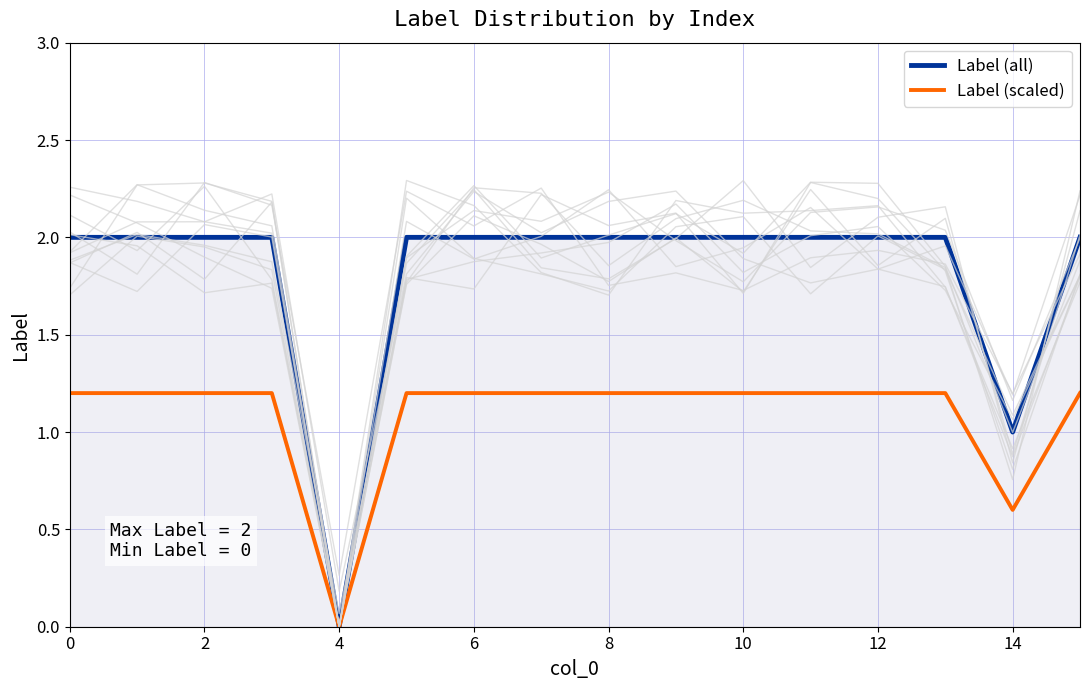

True or false: Label (all) and Label (scaled) cross at least once.

False